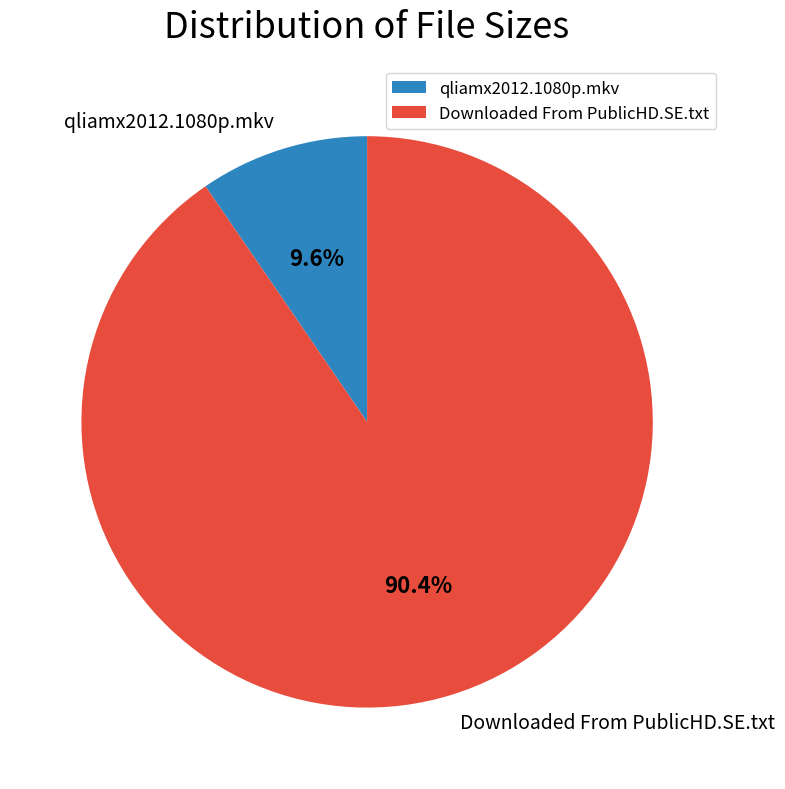

Which slice is the smallest?

qliamx2012.1080p.mkv